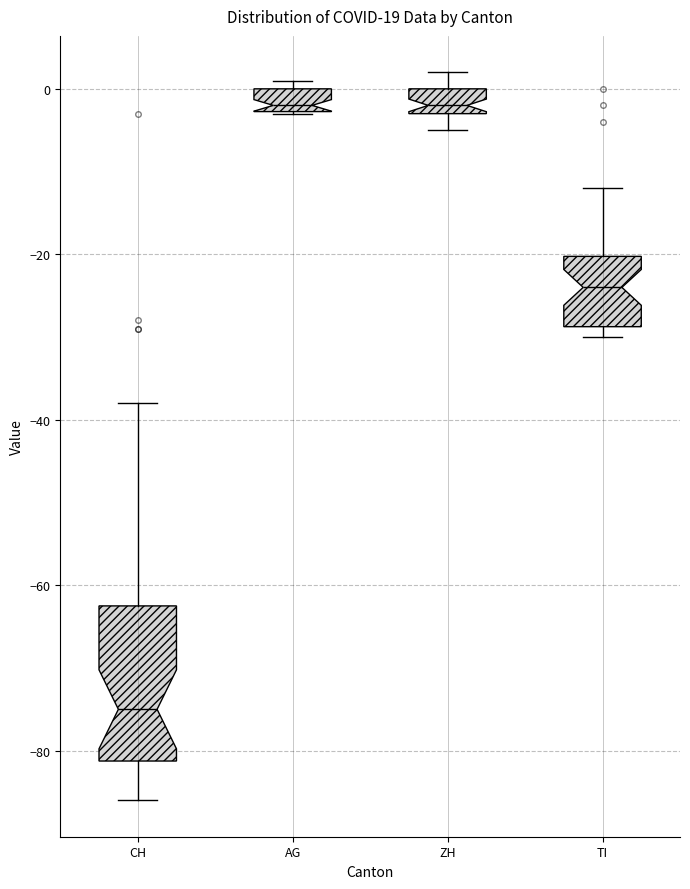

Where is the lower edge of the box for ZH on the y-axis? The values are not printed on the chart, so give them approximately, as read against the axis.

-2